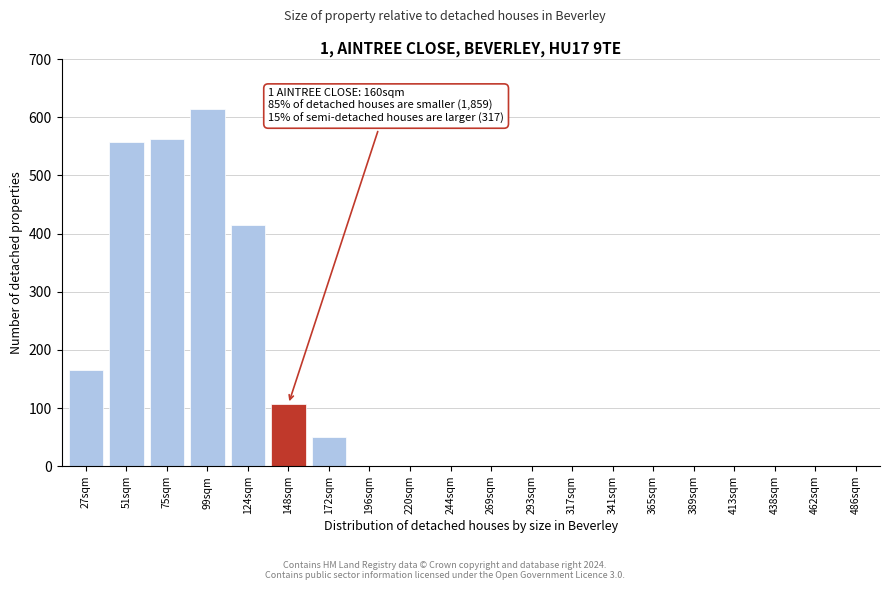

Reading left to right, transcribe all the data shown in this chart.

27sqm=165	51sqm=557	75sqm=562	99sqm=615	124sqm=415	148sqm=107	172sqm=50	196sqm=0	220sqm=0	244sqm=0	269sqm=0	293sqm=0	317sqm=0	341sqm=0	365sqm=0	389sqm=0	413sqm=0	438sqm=0	462sqm=0	486sqm=0